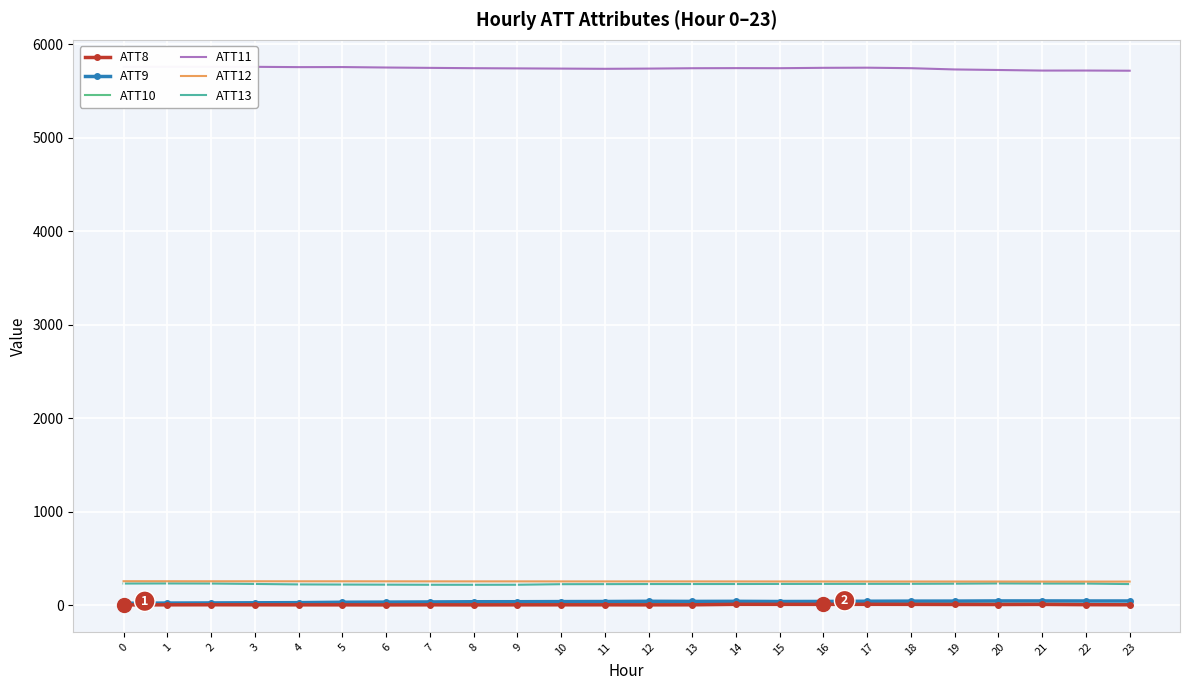

At which category does ATT12 reach its first local peak?

3